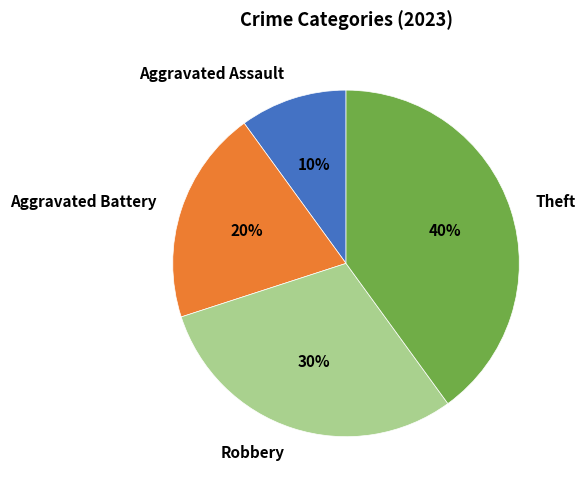

Count the number of slices in the pie.

4